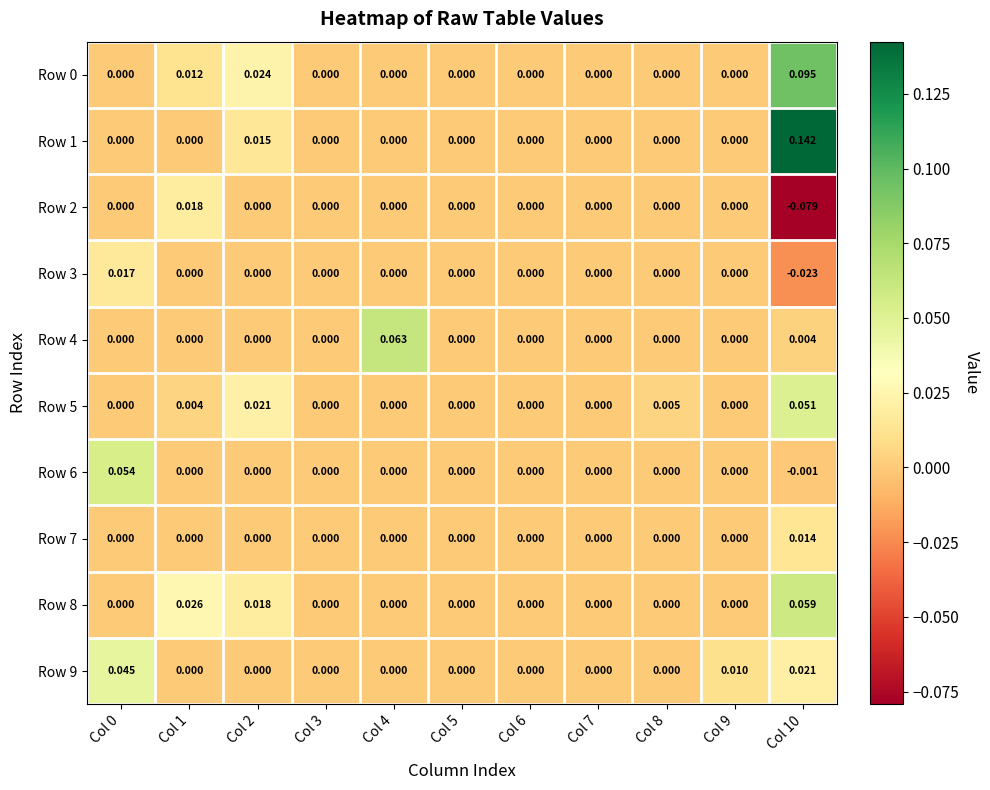

Count the number of categories in the chart.

11